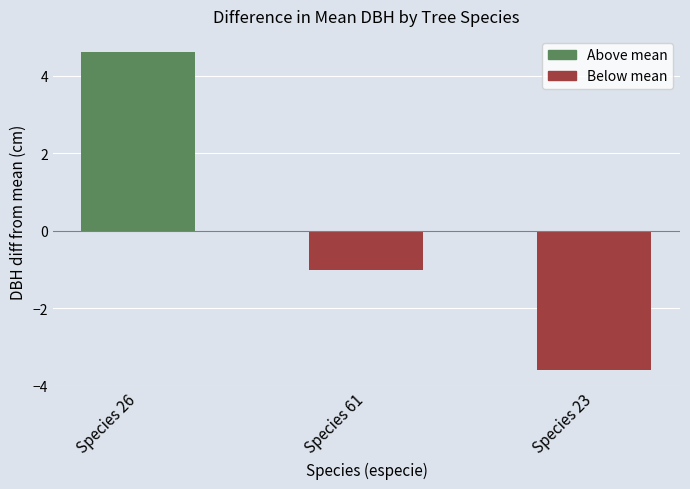

What is the change in value from Species 61 to Species 23?

-2.6